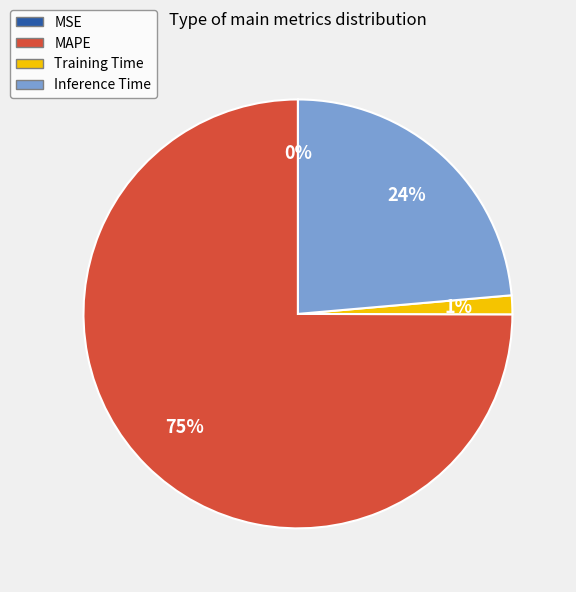

To the nearest percent, what percentage of the pie is Inference Time?

24%